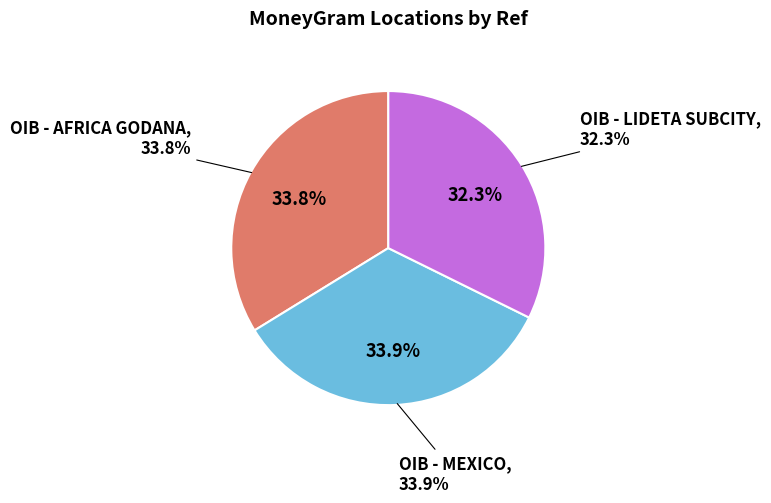

The OIB - MEXICO slice represents 34% of the pie. True or false?

True